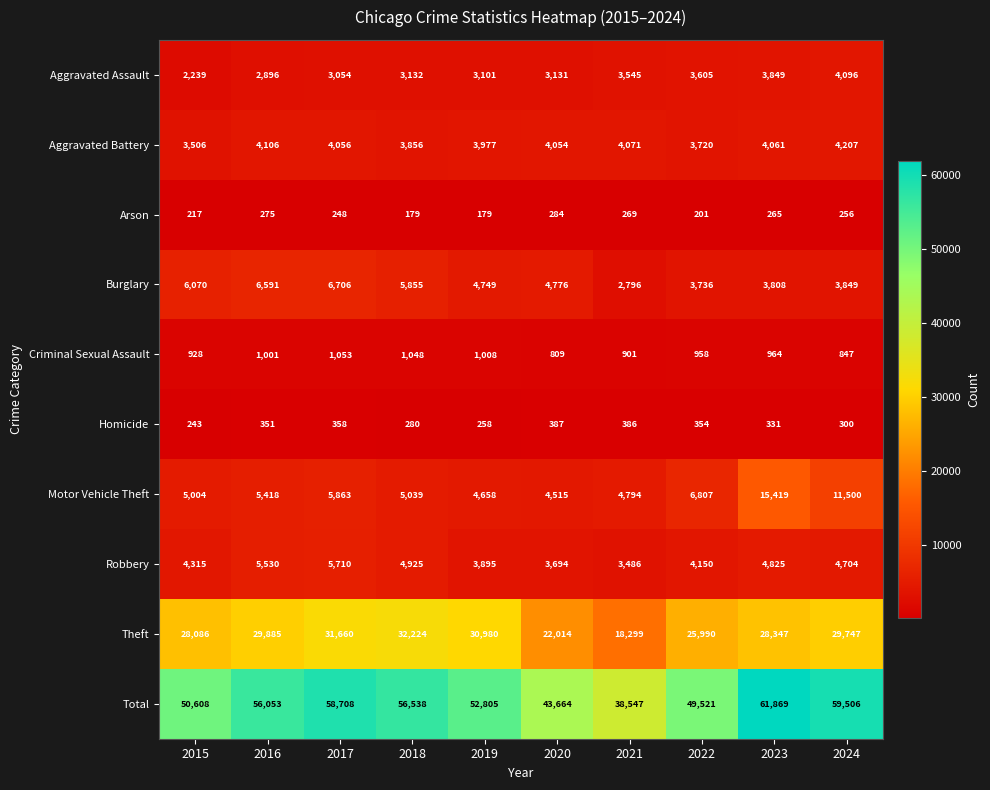

At 2017, list the series in order from smallest to largest.

Arson, Homicide, Criminal Sexual Assault, Aggravated Assault, Aggravated Battery, Robbery, Motor Vehicle Theft, Burglary, Theft, Total